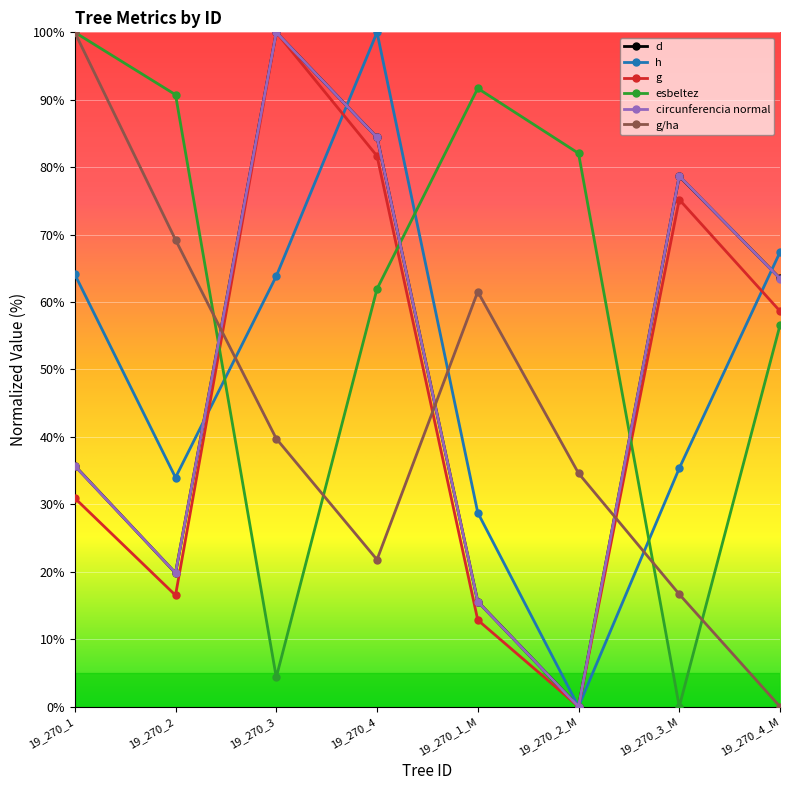

What is the label of the 8th point from the right?

19_270_1